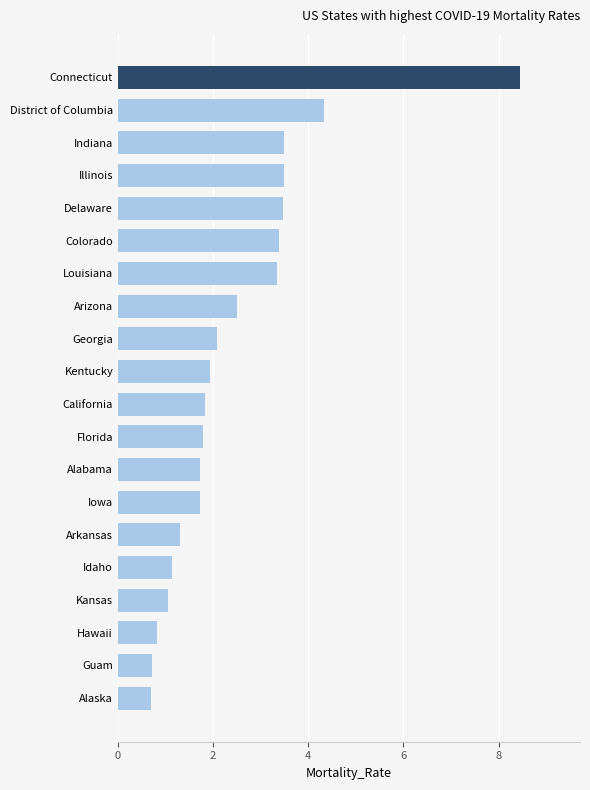

Is it true that the value at Illinois is 2.4?

False